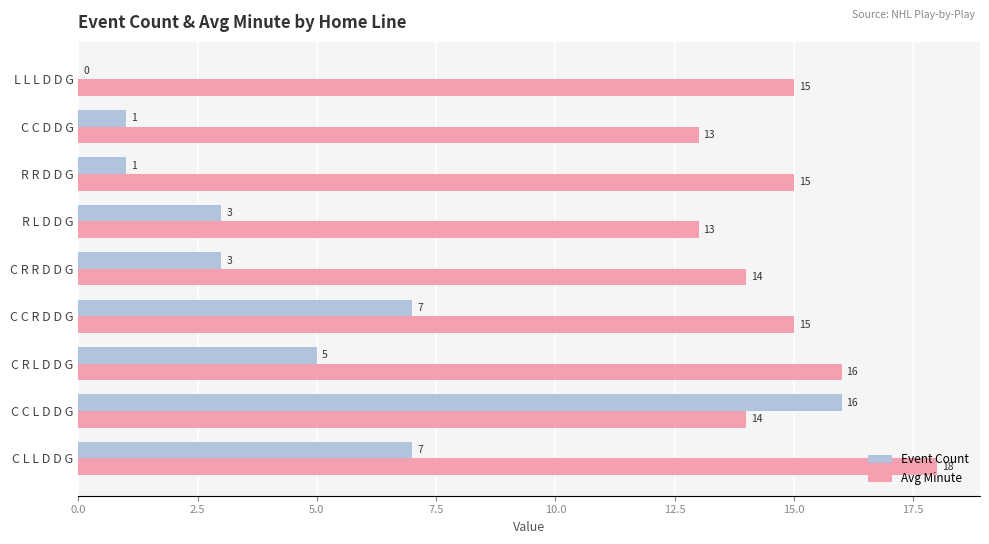

Between C R R D D G and L L L D D G, which series saw the biggest shift?

Event Count